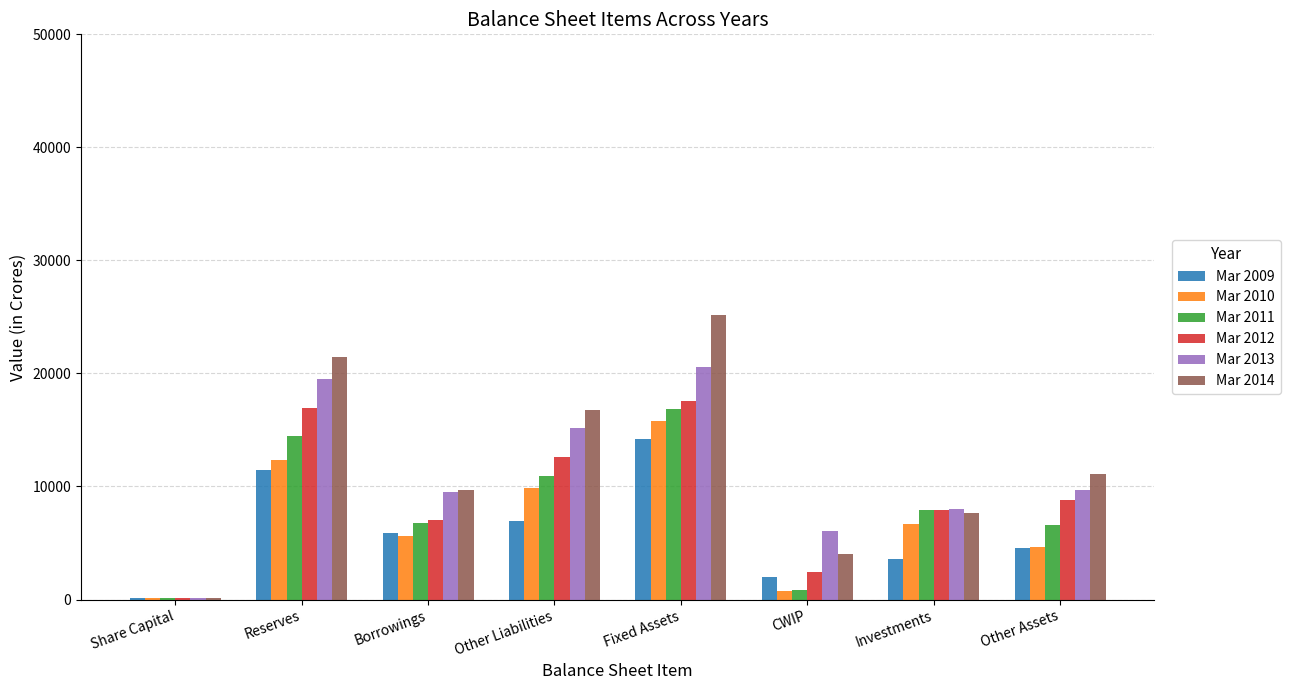

At which category does the chart reach its peak across all series?

Fixed Assets